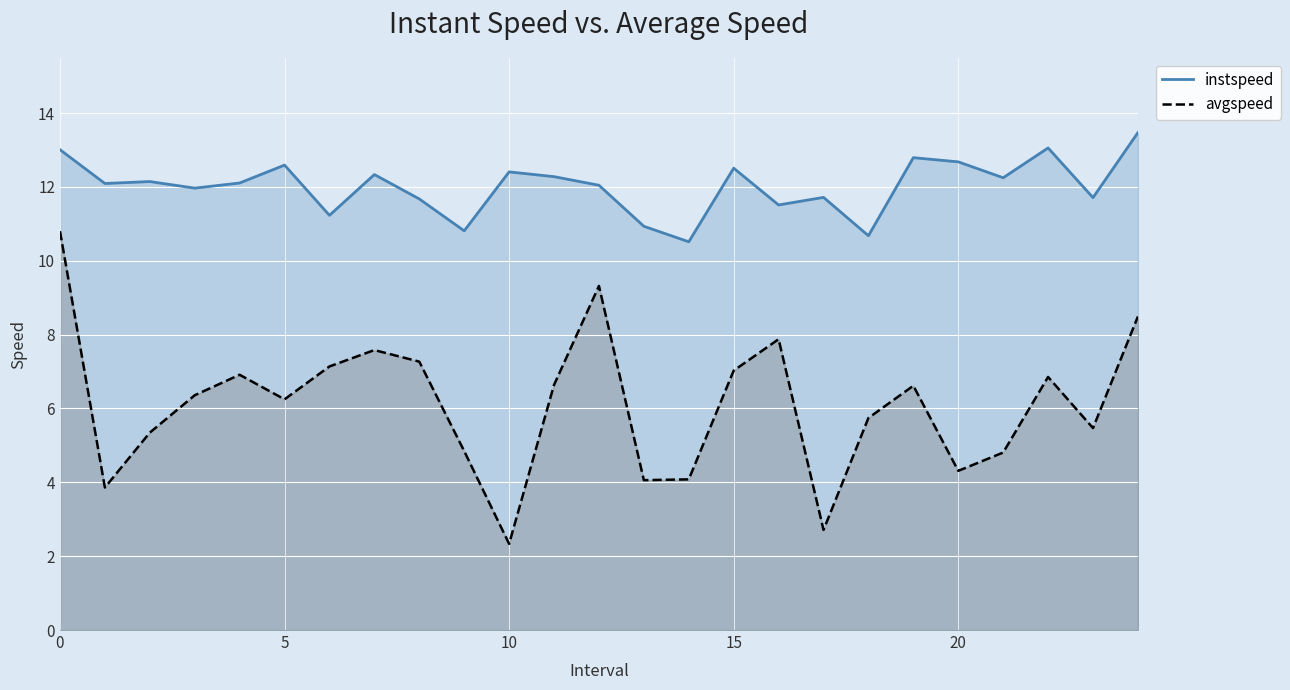

What is the spread (max minus min) of values at 12?

2.7